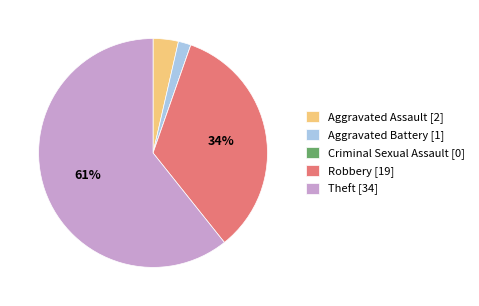

To the nearest percent, what portion does Robbery [19] represent?

34%